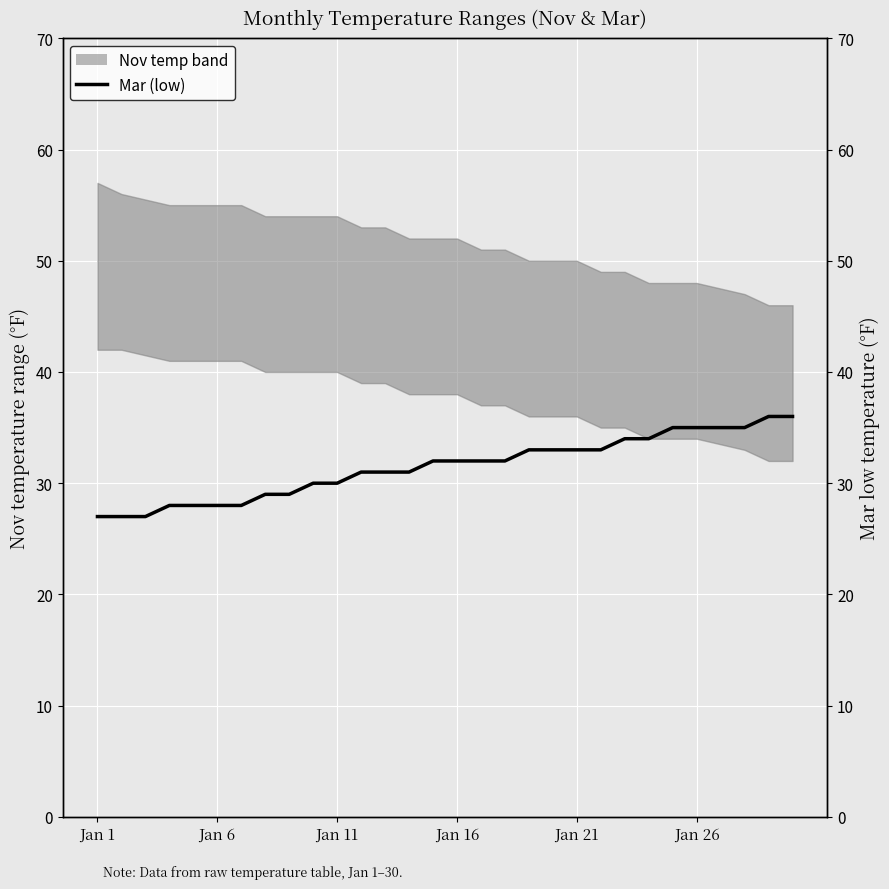

What is the difference between the second highest and second lowest values?

9